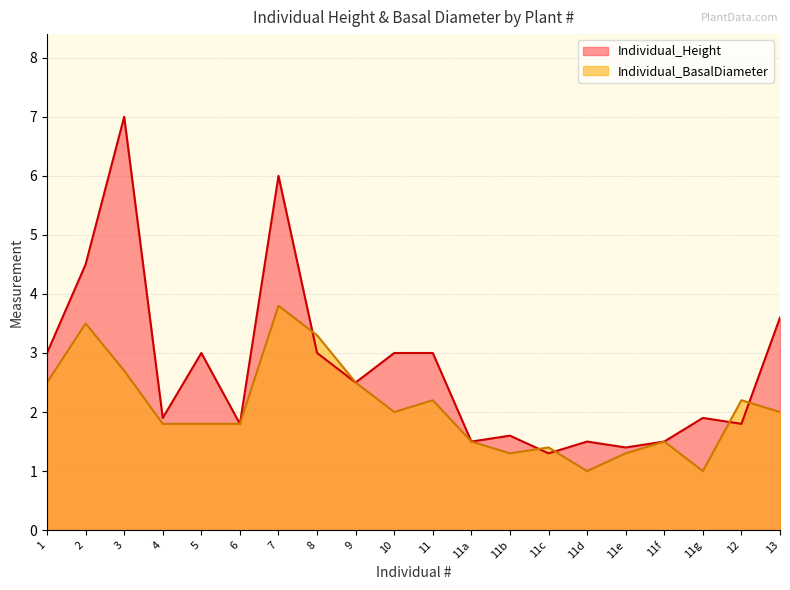

Which series has the largest range (max minus min)?

Individual_Height